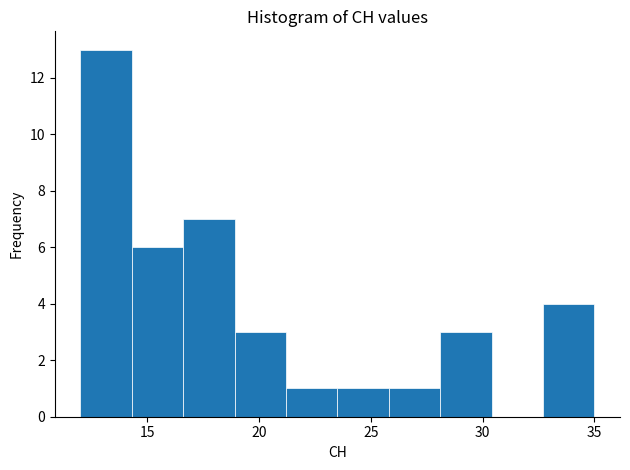

Reading left to right, transcribe this chart: for each bar, give the range it covers on the x-axis and its height. Neither the bar edges nor the heights are printed on the chart, so give them approximately, as read against the axes.

12.0 to 14.3: 13
14.3 to 16.6: 6
16.6 to 18.9: 7
18.9 to 21.2: 3
21.2 to 23.5: 1
23.5 to 25.8: 1
25.8 to 28.1: 1
28.1 to 30.4: 3
30.4 to 32.7: 0
32.7 to 35.0: 4